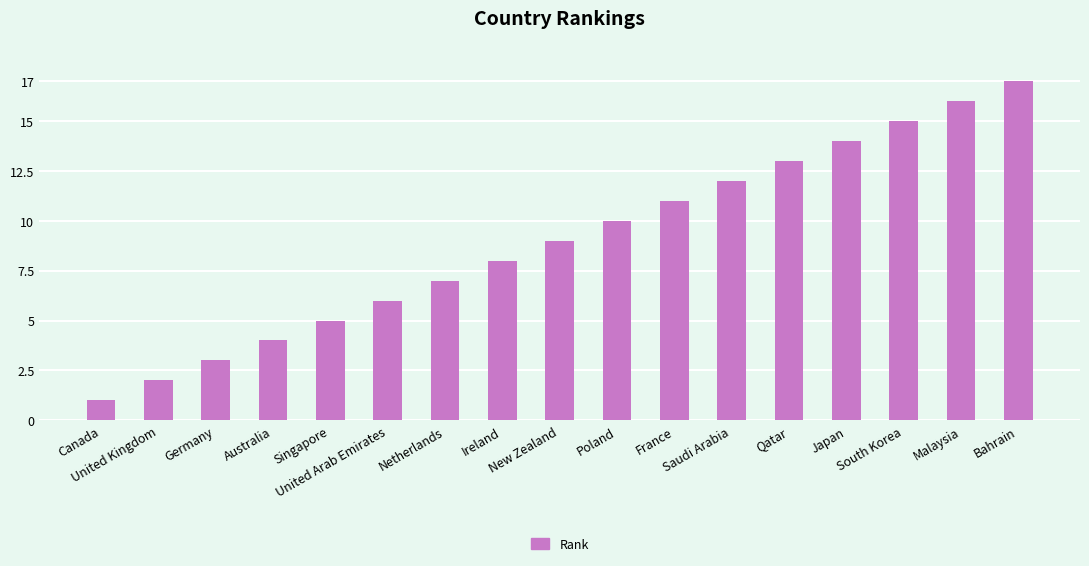

The value at Japan is 14. True or false?

True